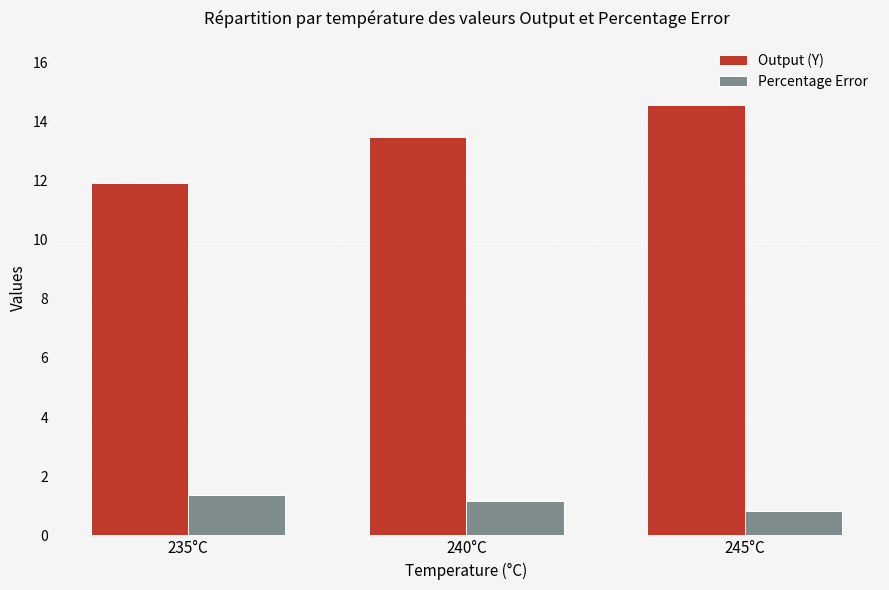

Reading right to left, extract all data points from this chart.

Output (Y): 245°C=14.5	240°C=13.5	235°C=11.9
Percentage Error: 245°C=0.8	240°C=1.1	235°C=1.4